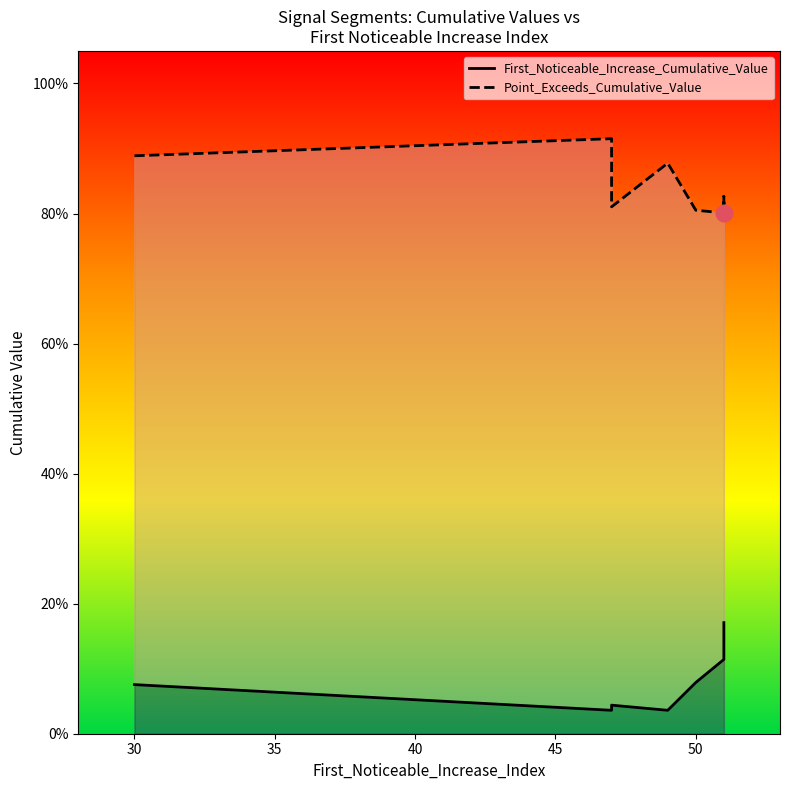

What is the average value of the Point_Exceeds_Cumulative_Value series?

0.8